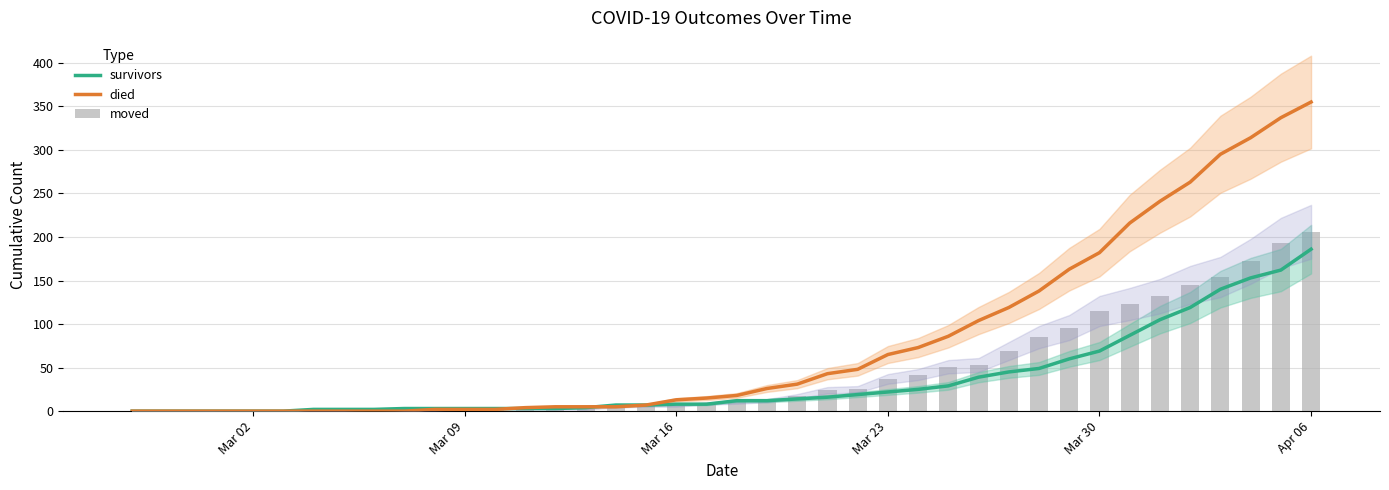

At how many categories does at least one series exceed 51?

15